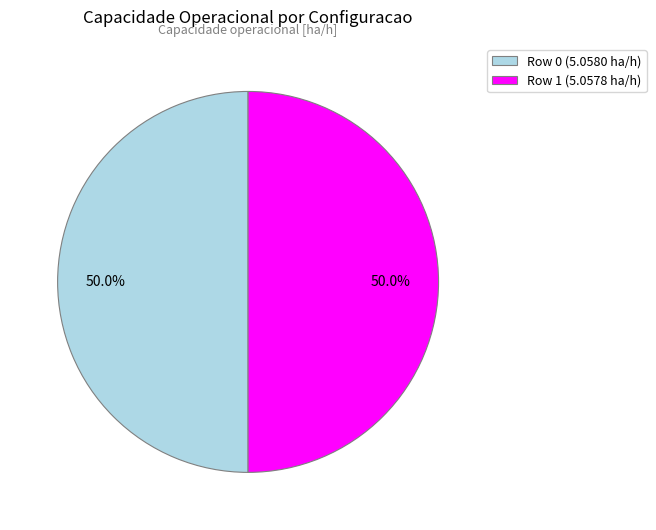

Is the sum of Row 1 and Row 0 greater than half?

Yes